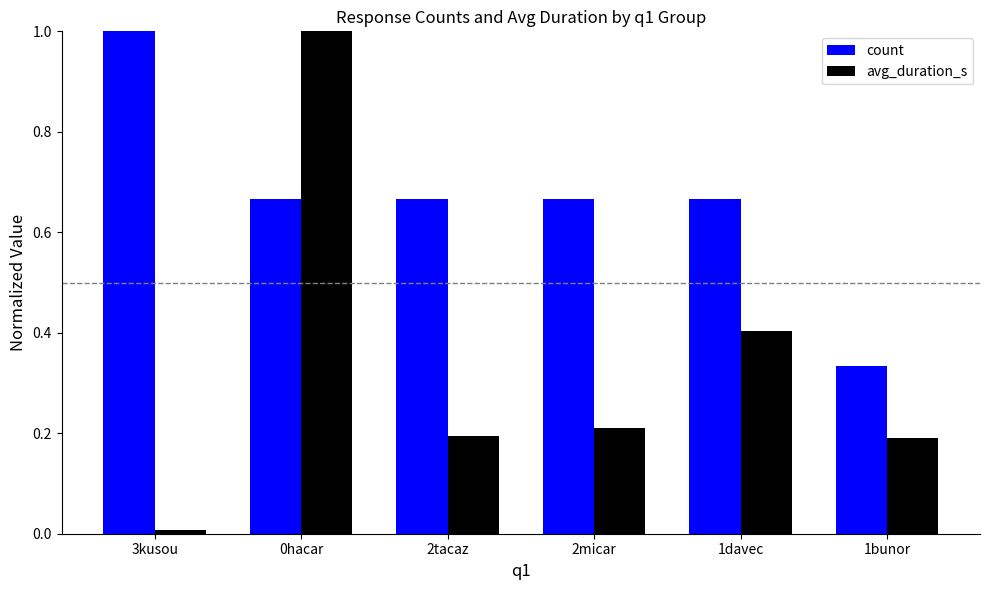

At which label does avg_duration_s reach its minimum?

3kusou